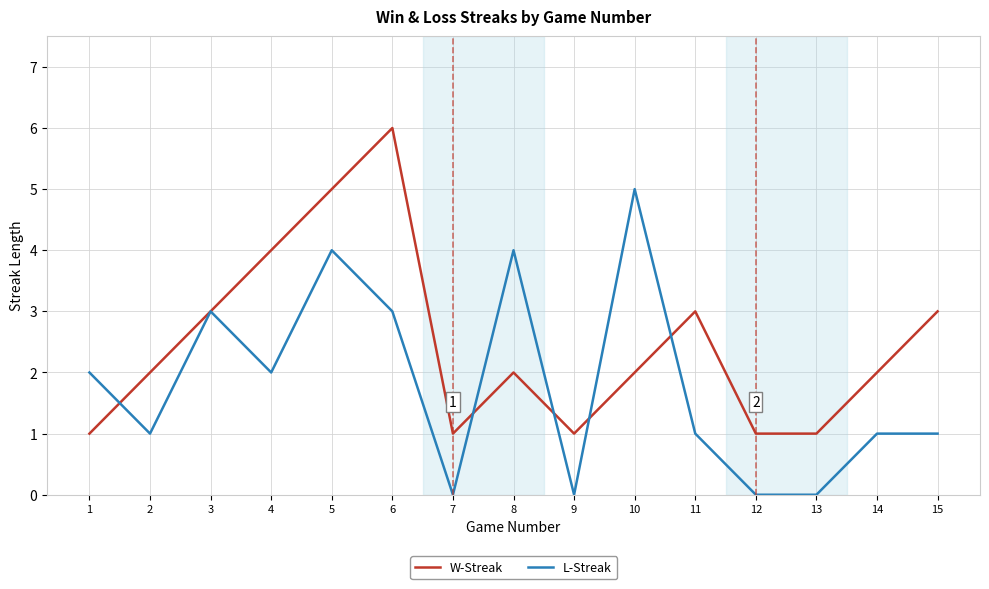

How many distinct data groups are displayed?

2